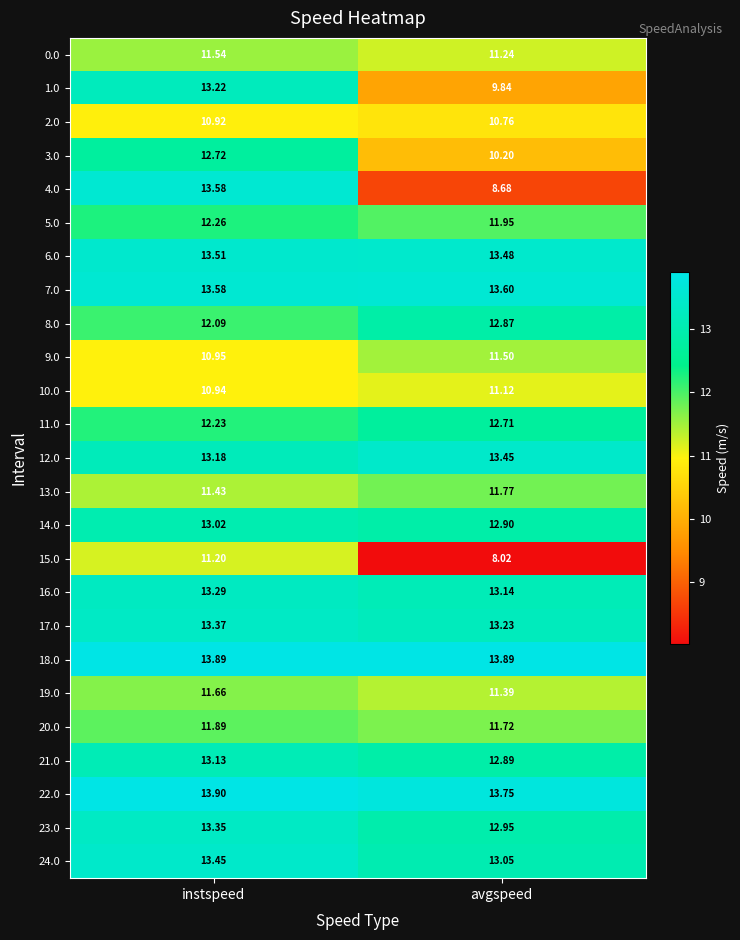

What is the greatest value displayed?

13.9